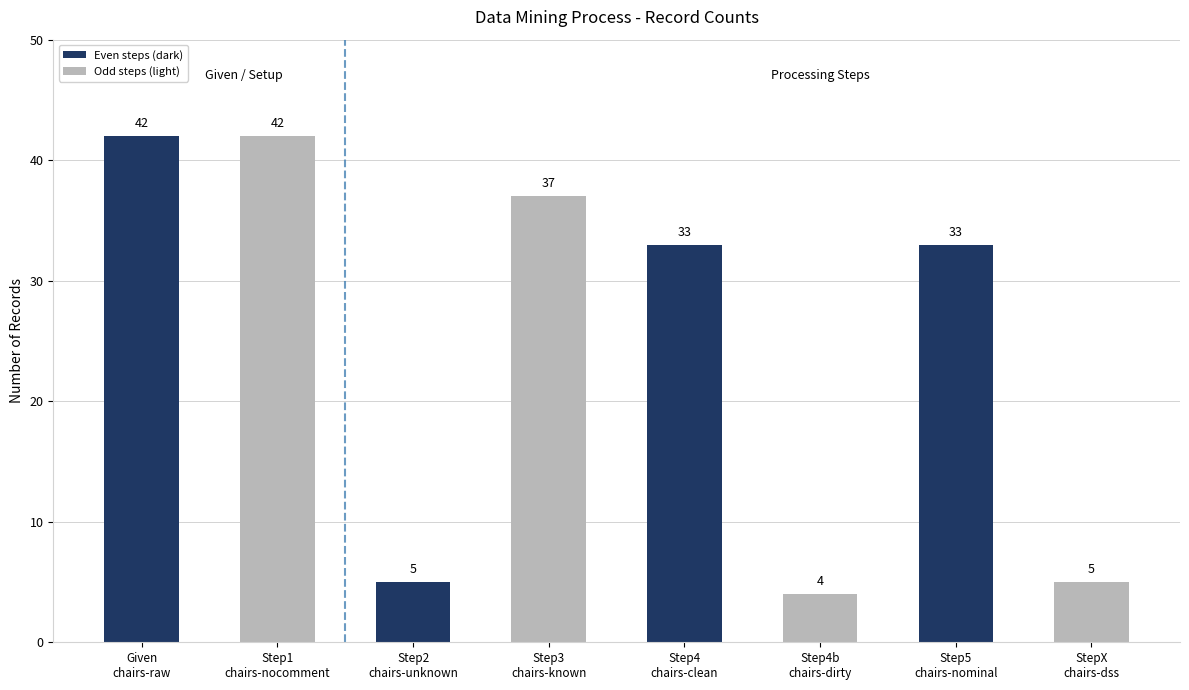

What is the maximum value shown in the chart?

42